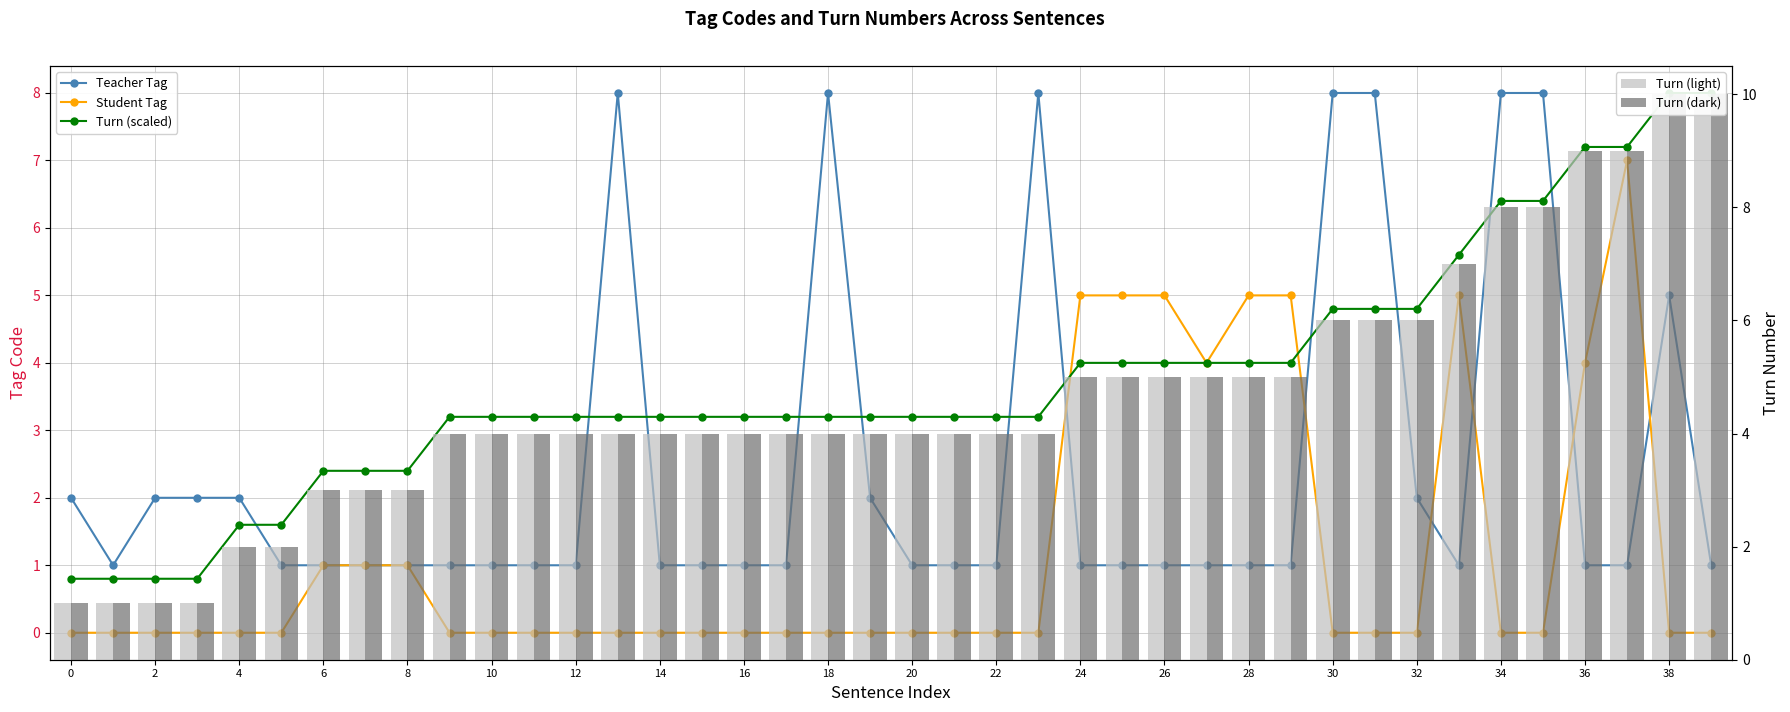

Which series has the largest total across all categories?

Turn (light)